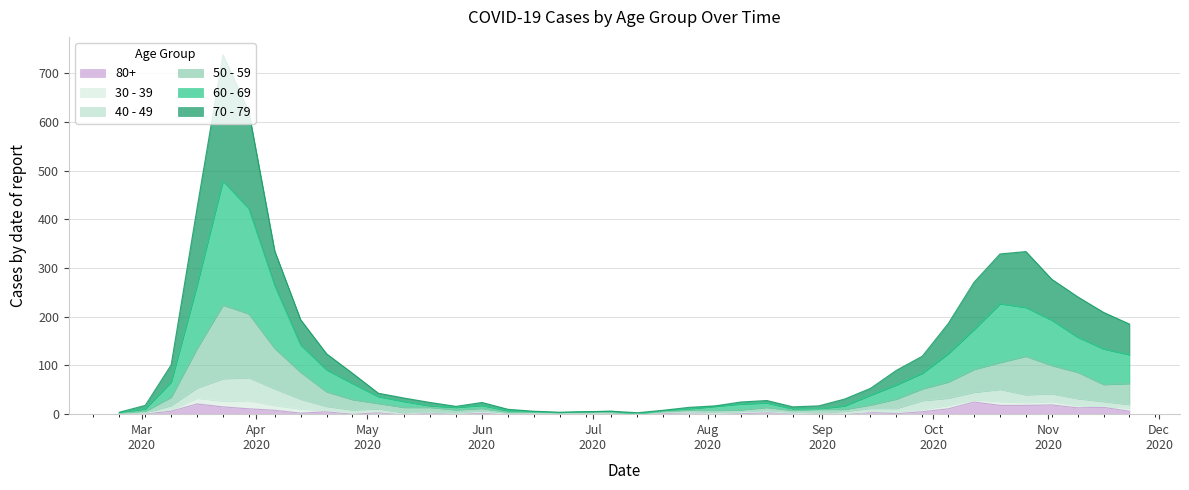

Does the chart display data point markers on the line(s)?

No